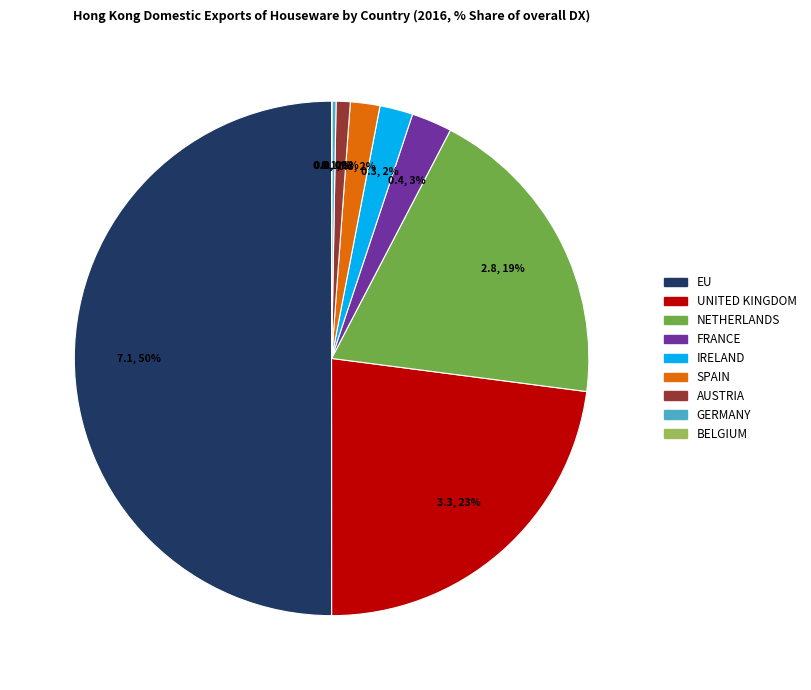

Between SPAIN and UNITED KINGDOM, which is larger?

UNITED KINGDOM